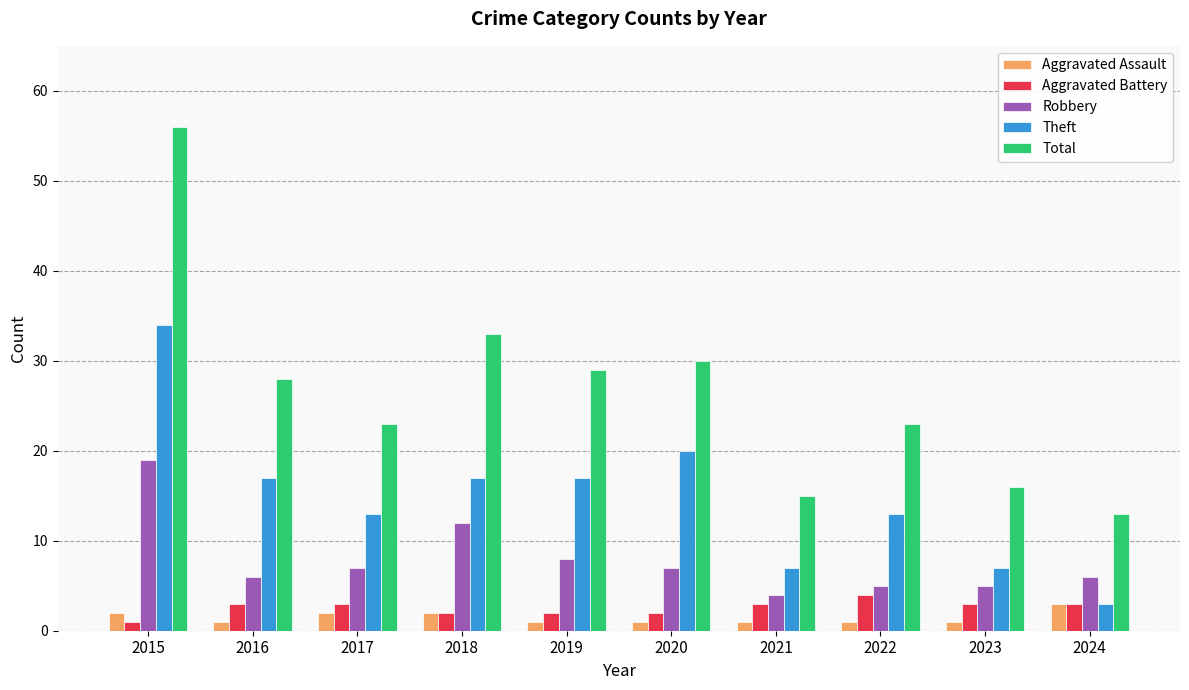

What are all the series names shown in the legend?

Aggravated Assault, Aggravated Battery, Robbery, Theft, Total